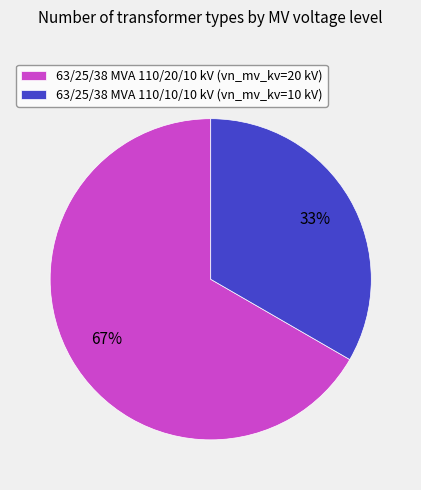

Which slice is the smallest?

63/25/38 MVA 110/10/10 kV